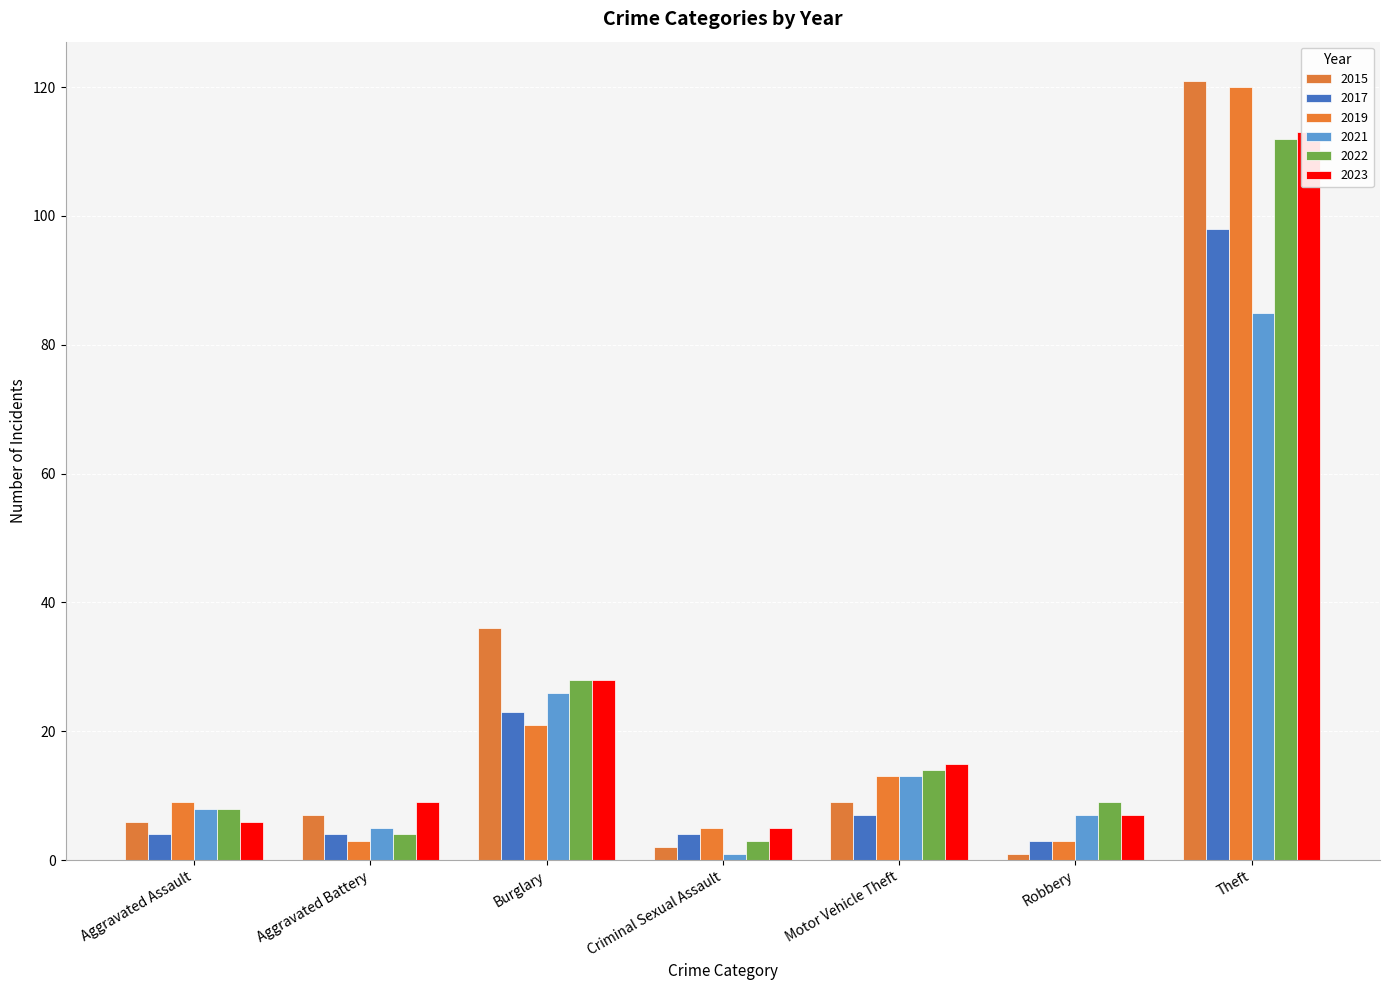

What is the difference between the 2023 values at Theft and Motor Vehicle Theft?

98